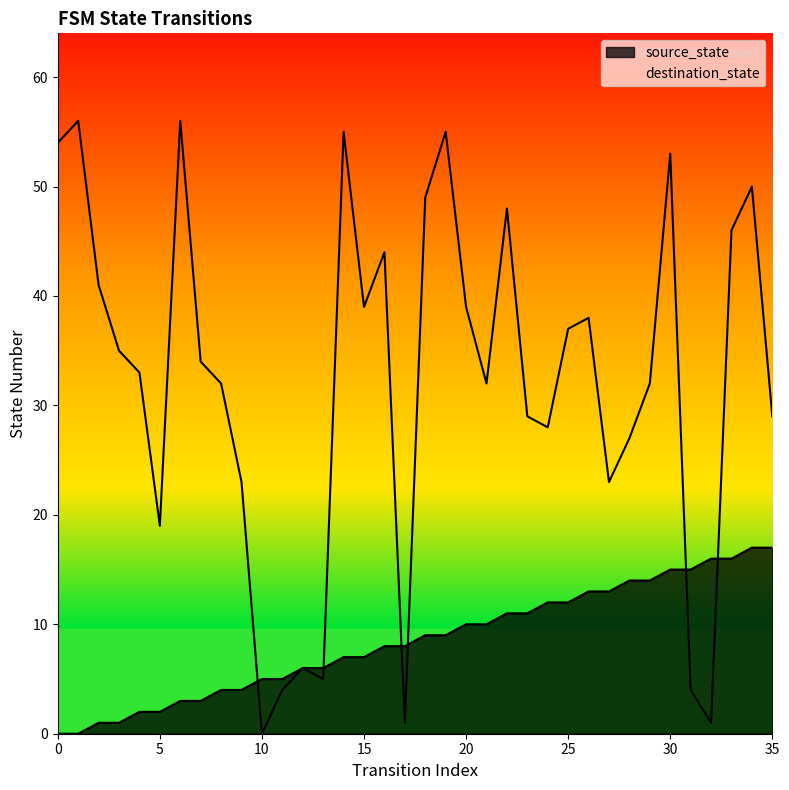

Is the value of destination_state at 4 greater than the value of source_state at 9?

Yes